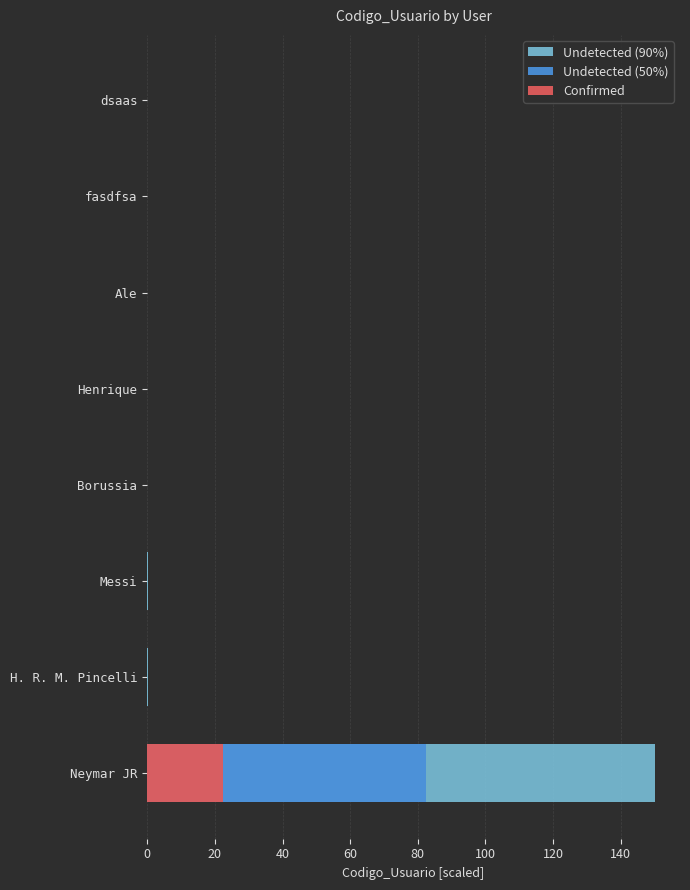

Count the number of data series in this chart.

3